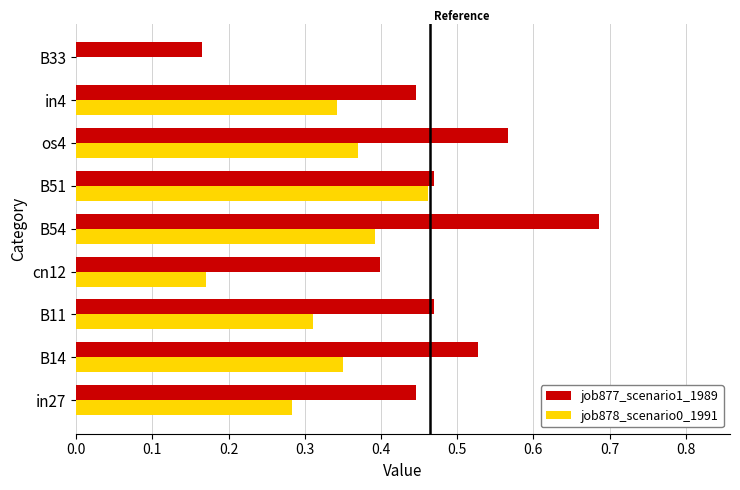

At which category is the sum across all series the highest?

B54